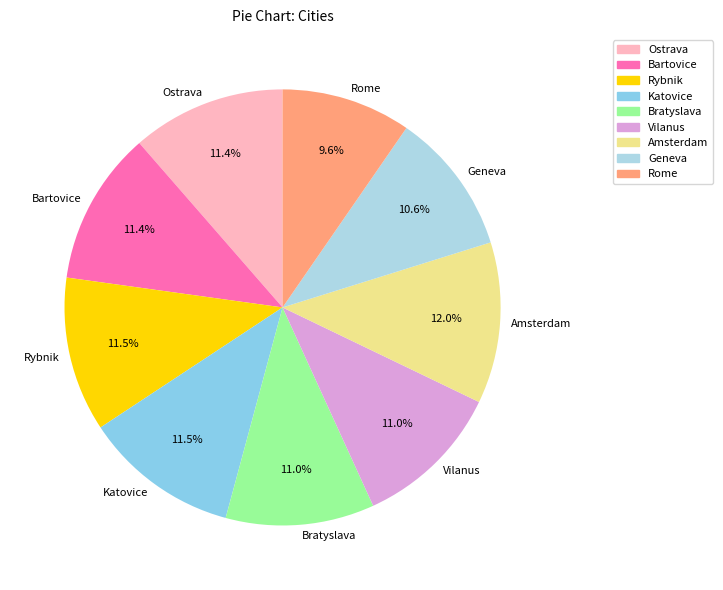

To the nearest percent, what is the average slice percentage?

11%